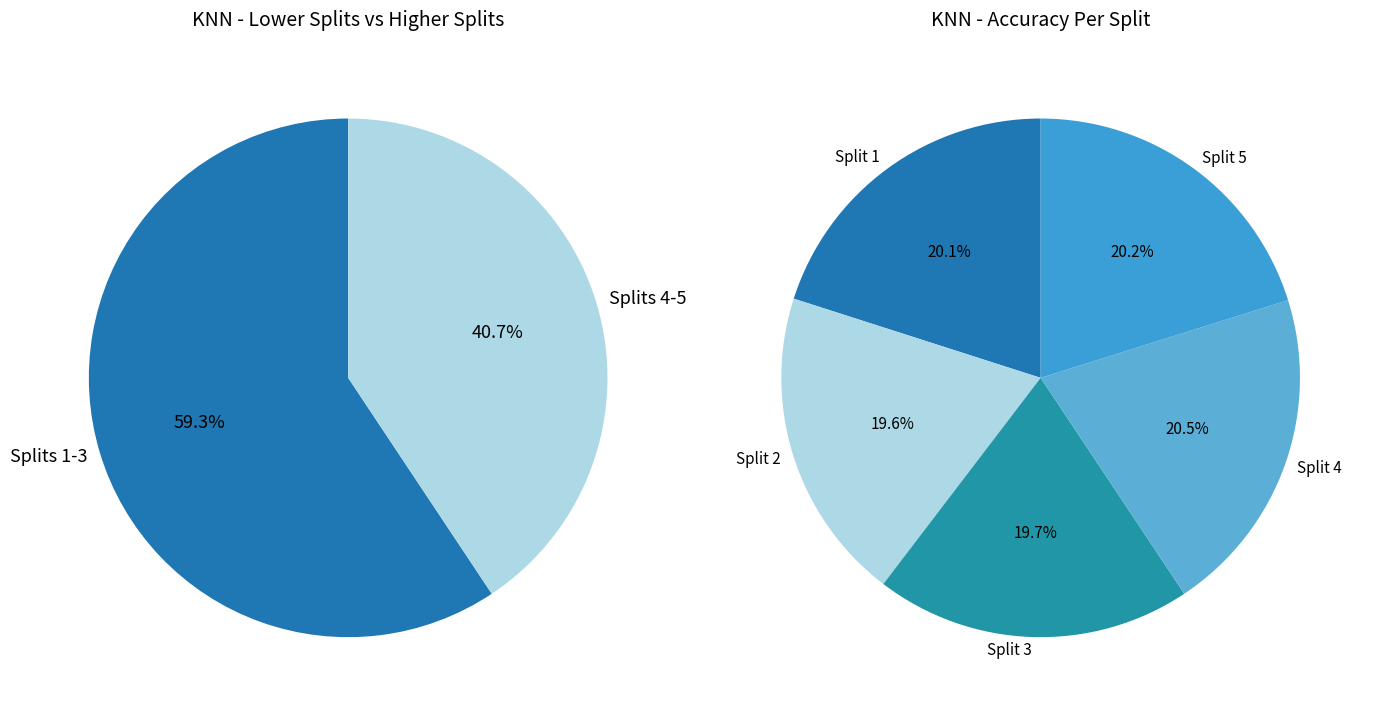

How many segments does this pie chart have?

5